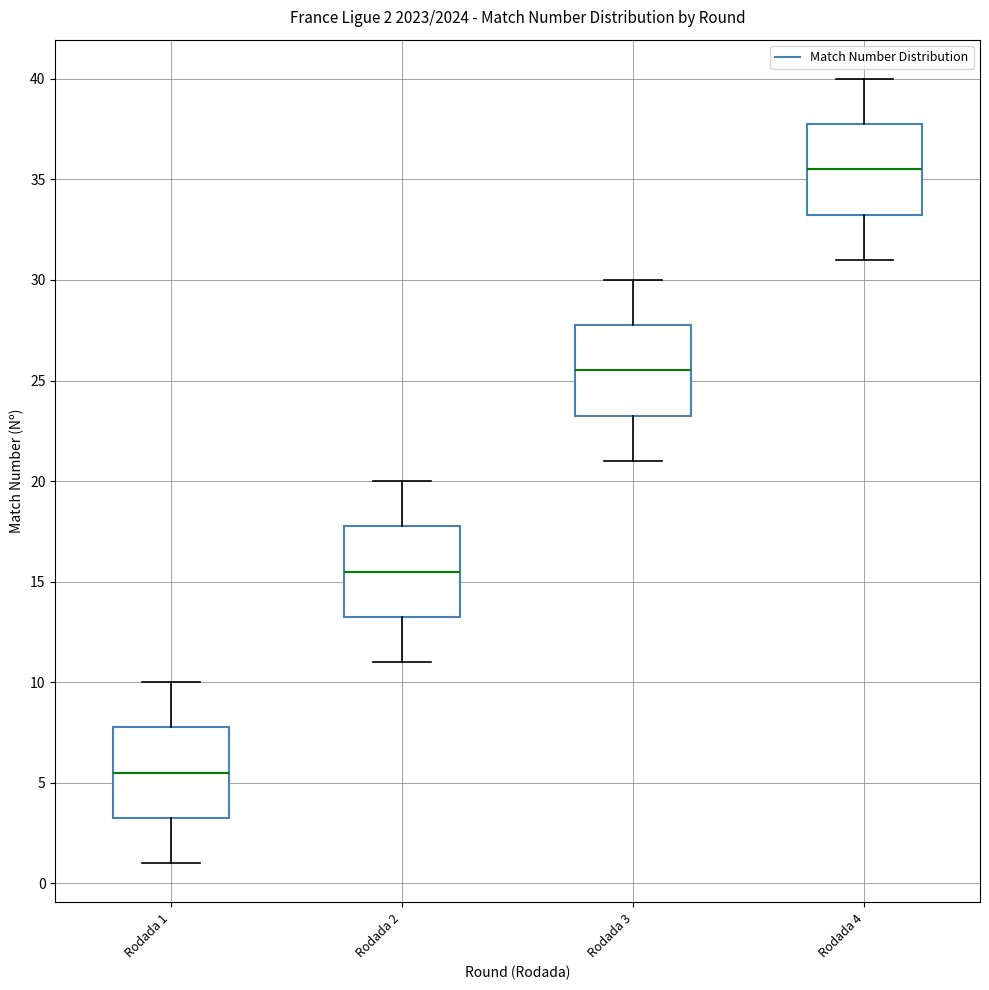

Which box's median line is the lowest?

Rodada 1